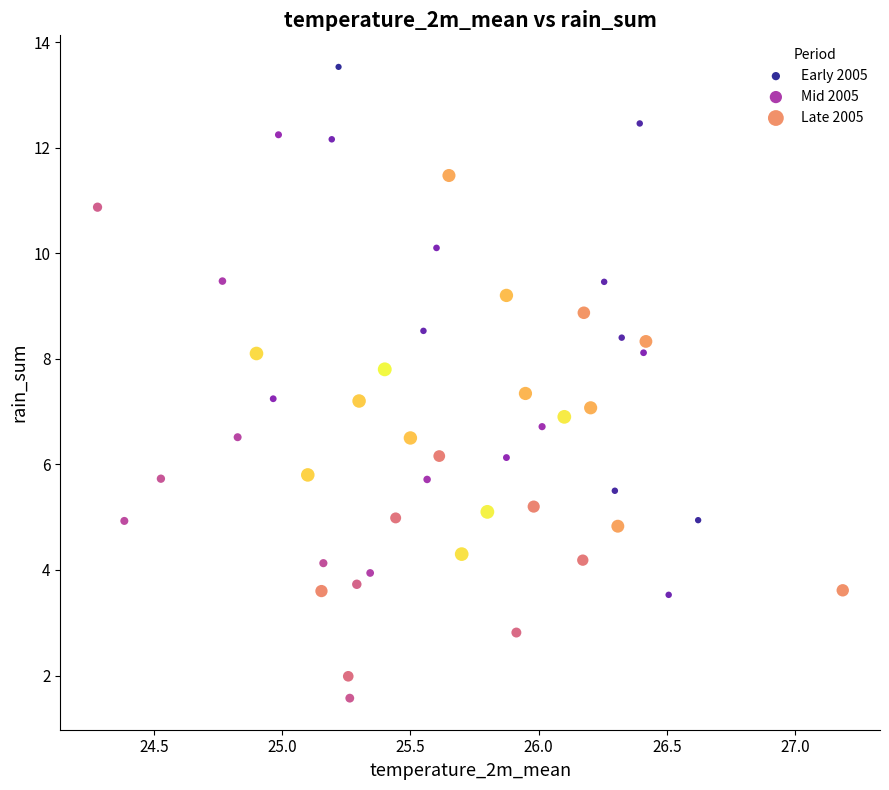

Which series contains the highest Y value?

Early 2005